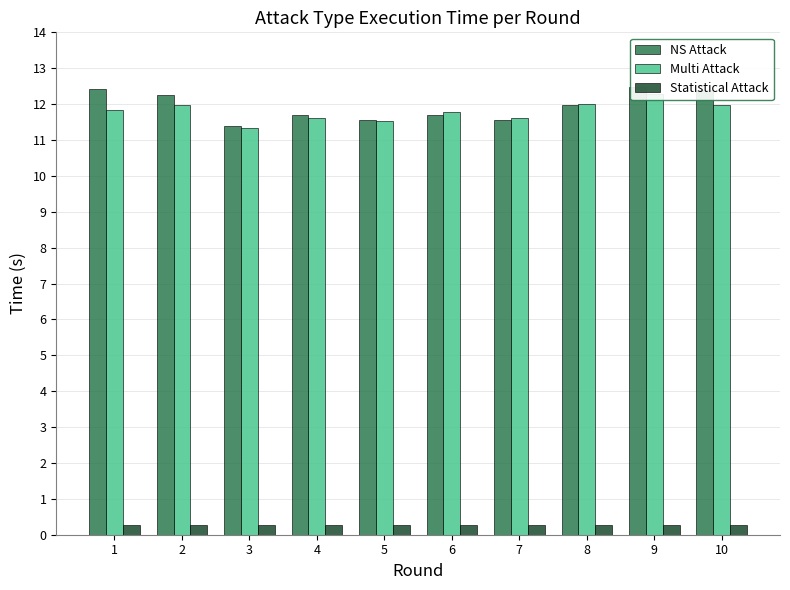

Reading left to right, what are all the values shown in this chart?

NS Attack: 12.4	12.3	11.4	11.7	11.6	11.7	11.6	12.0	12.5	12.4
Multi Attack: 11.8	12.0	11.3	11.6	11.5	11.8	11.6	12.0	12.3	12.0
Statistical Attack: 0.3	0.3	0.3	0.3	0.3	0.3	0.3	0.3	0.3	0.3